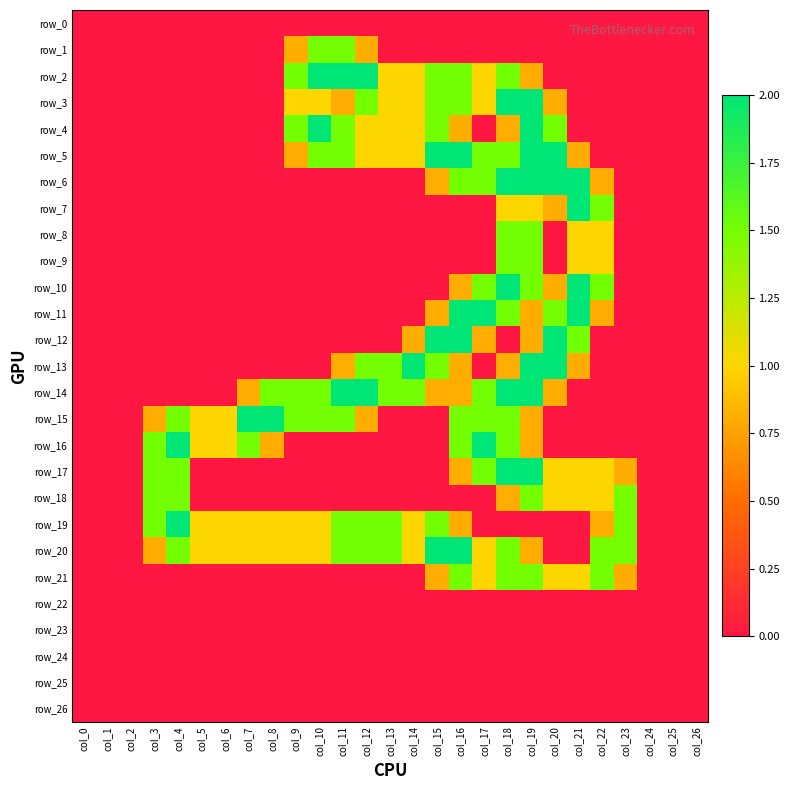

Reading left to right, transcribe all the data shown in this chart.

row_0: col_0=0.0	col_1=0.0	col_2=0.0	col_3=0.0	col_4=0.0	col_5=0.0	col_6=0.0	col_7=0.0	col_8=0.0	col_9=0.0	col_10=0.0	col_11=0.0	col_12=0.0	col_13=0.0	col_14=0.0	col_15=0.0	col_16=0.0	col_17=0.0	col_18=0.0	col_19=0.0	col_20=0.0	col_21=0.0	col_22=0.0	col_23=0.0	col_24=0.0	col_25=0.0	col_26=0.0
row_1: col_0=0.0	col_1=0.0	col_2=0.0	col_3=0.0	col_4=0.0	col_5=0.0	col_6=0.0	col_7=0.0	col_8=0.0	col_9=0.8	col_10=1.5	col_11=1.5	col_12=0.8	col_13=0.0	col_14=0.0	col_15=0.0	col_16=0.0	col_17=0.0	col_18=0.0	col_19=0.0	col_20=0.0	col_21=0.0	col_22=0.0	col_23=0.0	col_24=0.0	col_25=0.0	col_26=0.0
row_2: col_0=0.0	col_1=0.0	col_2=0.0	col_3=0.0	col_4=0.0	col_5=0.0	col_6=0.0	col_7=0.0	col_8=0.0	col_9=1.5	col_10=2.0	col_11=2.0	col_12=2.0	col_13=1.0	col_14=1.0	col_15=1.5	col_16=1.5	col_17=1.0	col_18=1.5	col_19=0.8	col_20=0.0	col_21=0.0	col_22=0.0	col_23=0.0	col_24=0.0	col_25=0.0	col_26=0.0
row_3: col_0=0.0	col_1=0.0	col_2=0.0	col_3=0.0	col_4=0.0	col_5=0.0	col_6=0.0	col_7=0.0	col_8=0.0	col_9=1.0	col_10=1.0	col_11=0.8	col_12=1.5	col_13=1.0	col_14=1.0	col_15=1.5	col_16=1.5	col_17=1.0	col_18=2.0	col_19=2.0	col_20=0.8	col_21=0.0	col_22=0.0	col_23=0.0	col_24=0.0	col_25=0.0	col_26=0.0
row_4: col_0=0.0	col_1=0.0	col_2=0.0	col_3=0.0	col_4=0.0	col_5=0.0	col_6=0.0	col_7=0.0	col_8=0.0	col_9=1.5	col_10=2.0	col_11=1.5	col_12=1.0	col_13=1.0	col_14=1.0	col_15=1.5	col_16=0.8	col_17=0.0	col_18=0.8	col_19=2.0	col_20=1.5	col_21=0.0	col_22=0.0	col_23=0.0	col_24=0.0	col_25=0.0	col_26=0.0
row_5: col_0=0.0	col_1=0.0	col_2=0.0	col_3=0.0	col_4=0.0	col_5=0.0	col_6=0.0	col_7=0.0	col_8=0.0	col_9=0.8	col_10=1.5	col_11=1.5	col_12=1.0	col_13=1.0	col_14=1.0	col_15=2.0	col_16=2.0	col_17=1.5	col_18=1.5	col_19=2.0	col_20=2.0	col_21=0.8	col_22=0.0	col_23=0.0	col_24=0.0	col_25=0.0	col_26=0.0
row_6: col_0=0.0	col_1=0.0	col_2=0.0	col_3=0.0	col_4=0.0	col_5=0.0	col_6=0.0	col_7=0.0	col_8=0.0	col_9=0.0	col_10=0.0	col_11=0.0	col_12=0.0	col_13=0.0	col_14=0.0	col_15=0.8	col_16=1.5	col_17=1.5	col_18=2.0	col_19=2.0	col_20=2.0	col_21=2.0	col_22=0.8	col_23=0.0	col_24=0.0	col_25=0.0	col_26=0.0
row_7: col_0=0.0	col_1=0.0	col_2=0.0	col_3=0.0	col_4=0.0	col_5=0.0	col_6=0.0	col_7=0.0	col_8=0.0	col_9=0.0	col_10=0.0	col_11=0.0	col_12=0.0	col_13=0.0	col_14=0.0	col_15=0.0	col_16=0.0	col_17=0.0	col_18=1.0	col_19=1.0	col_20=0.8	col_21=2.0	col_22=1.5	col_23=0.0	col_24=0.0	col_25=0.0	col_26=0.0
row_8: col_0=0.0	col_1=0.0	col_2=0.0	col_3=0.0	col_4=0.0	col_5=0.0	col_6=0.0	col_7=0.0	col_8=0.0	col_9=0.0	col_10=0.0	col_11=0.0	col_12=0.0	col_13=0.0	col_14=0.0	col_15=0.0	col_16=0.0	col_17=0.0	col_18=1.5	col_19=1.5	col_20=0.0	col_21=1.0	col_22=1.0	col_23=0.0	col_24=0.0	col_25=0.0	col_26=0.0
row_9: col_0=0.0	col_1=0.0	col_2=0.0	col_3=0.0	col_4=0.0	col_5=0.0	col_6=0.0	col_7=0.0	col_8=0.0	col_9=0.0	col_10=0.0	col_11=0.0	col_12=0.0	col_13=0.0	col_14=0.0	col_15=0.0	col_16=0.0	col_17=0.0	col_18=1.5	col_19=1.5	col_20=0.0	col_21=1.0	col_22=1.0	col_23=0.0	col_24=0.0	col_25=0.0	col_26=0.0
row_10: col_0=0.0	col_1=0.0	col_2=0.0	col_3=0.0	col_4=0.0	col_5=0.0	col_6=0.0	col_7=0.0	col_8=0.0	col_9=0.0	col_10=0.0	col_11=0.0	col_12=0.0	col_13=0.0	col_14=0.0	col_15=0.0	col_16=0.8	col_17=1.5	col_18=2.0	col_19=1.5	col_20=0.8	col_21=2.0	col_22=1.5	col_23=0.0	col_24=0.0	col_25=0.0	col_26=0.0
row_11: col_0=0.0	col_1=0.0	col_2=0.0	col_3=0.0	col_4=0.0	col_5=0.0	col_6=0.0	col_7=0.0	col_8=0.0	col_9=0.0	col_10=0.0	col_11=0.0	col_12=0.0	col_13=0.0	col_14=0.0	col_15=0.8	col_16=2.0	col_17=2.0	col_18=1.5	col_19=0.8	col_20=1.5	col_21=2.0	col_22=0.8	col_23=0.0	col_24=0.0	col_25=0.0	col_26=0.0
row_12: col_0=0.0	col_1=0.0	col_2=0.0	col_3=0.0	col_4=0.0	col_5=0.0	col_6=0.0	col_7=0.0	col_8=0.0	col_9=0.0	col_10=0.0	col_11=0.0	col_12=0.0	col_13=0.0	col_14=0.8	col_15=2.0	col_16=2.0	col_17=0.8	col_18=0.0	col_19=0.8	col_20=2.0	col_21=1.5	col_22=0.0	col_23=0.0	col_24=0.0	col_25=0.0	col_26=0.0
row_13: col_0=0.0	col_1=0.0	col_2=0.0	col_3=0.0	col_4=0.0	col_5=0.0	col_6=0.0	col_7=0.0	col_8=0.0	col_9=0.0	col_10=0.0	col_11=0.8	col_12=1.5	col_13=1.5	col_14=2.0	col_15=1.5	col_16=0.8	col_17=0.0	col_18=0.8	col_19=2.0	col_20=2.0	col_21=0.8	col_22=0.0	col_23=0.0	col_24=0.0	col_25=0.0	col_26=0.0
row_14: col_0=0.0	col_1=0.0	col_2=0.0	col_3=0.0	col_4=0.0	col_5=0.0	col_6=0.0	col_7=0.8	col_8=1.5	col_9=1.5	col_10=1.5	col_11=2.0	col_12=2.0	col_13=1.5	col_14=1.5	col_15=0.8	col_16=0.8	col_17=1.5	col_18=2.0	col_19=2.0	col_20=0.8	col_21=0.0	col_22=0.0	col_23=0.0	col_24=0.0	col_25=0.0	col_26=0.0
row_15: col_0=0.0	col_1=0.0	col_2=0.0	col_3=0.8	col_4=1.5	col_5=1.0	col_6=1.0	col_7=2.0	col_8=2.0	col_9=1.5	col_10=1.5	col_11=1.5	col_12=0.8	col_13=0.0	col_14=0.0	col_15=0.0	col_16=1.5	col_17=1.5	col_18=1.5	col_19=0.8	col_20=0.0	col_21=0.0	col_22=0.0	col_23=0.0	col_24=0.0	col_25=0.0	col_26=0.0
row_16: col_0=0.0	col_1=0.0	col_2=0.0	col_3=1.5	col_4=2.0	col_5=1.0	col_6=1.0	col_7=1.5	col_8=0.8	col_9=0.0	col_10=0.0	col_11=0.0	col_12=0.0	col_13=0.0	col_14=0.0	col_15=0.0	col_16=1.5	col_17=2.0	col_18=1.5	col_19=0.8	col_20=0.0	col_21=0.0	col_22=0.0	col_23=0.0	col_24=0.0	col_25=0.0	col_26=0.0
row_17: col_0=0.0	col_1=0.0	col_2=0.0	col_3=1.5	col_4=1.5	col_5=0.0	col_6=0.0	col_7=0.0	col_8=0.0	col_9=0.0	col_10=0.0	col_11=0.0	col_12=0.0	col_13=0.0	col_14=0.0	col_15=0.0	col_16=0.8	col_17=1.5	col_18=2.0	col_19=2.0	col_20=1.0	col_21=1.0	col_22=1.0	col_23=0.8	col_24=0.0	col_25=0.0	col_26=0.0
row_18: col_0=0.0	col_1=0.0	col_2=0.0	col_3=1.5	col_4=1.5	col_5=0.0	col_6=0.0	col_7=0.0	col_8=0.0	col_9=0.0	col_10=0.0	col_11=0.0	col_12=0.0	col_13=0.0	col_14=0.0	col_15=0.0	col_16=0.0	col_17=0.0	col_18=0.8	col_19=1.5	col_20=1.0	col_21=1.0	col_22=1.0	col_23=1.5	col_24=0.0	col_25=0.0	col_26=0.0
row_19: col_0=0.0	col_1=0.0	col_2=0.0	col_3=1.5	col_4=2.0	col_5=1.0	col_6=1.0	col_7=1.0	col_8=1.0	col_9=1.0	col_10=1.0	col_11=1.5	col_12=1.5	col_13=1.5	col_14=1.0	col_15=1.5	col_16=0.8	col_17=0.0	col_18=0.0	col_19=0.0	col_20=0.0	col_21=0.0	col_22=0.8	col_23=1.5	col_24=0.0	col_25=0.0	col_26=0.0
row_20: col_0=0.0	col_1=0.0	col_2=0.0	col_3=0.8	col_4=1.5	col_5=1.0	col_6=1.0	col_7=1.0	col_8=1.0	col_9=1.0	col_10=1.0	col_11=1.5	col_12=1.5	col_13=1.5	col_14=1.0	col_15=2.0	col_16=2.0	col_17=1.0	col_18=1.5	col_19=0.8	col_20=0.0	col_21=0.0	col_22=1.5	col_23=1.5	col_24=0.0	col_25=0.0	col_26=0.0
row_21: col_0=0.0	col_1=0.0	col_2=0.0	col_3=0.0	col_4=0.0	col_5=0.0	col_6=0.0	col_7=0.0	col_8=0.0	col_9=0.0	col_10=0.0	col_11=0.0	col_12=0.0	col_13=0.0	col_14=0.0	col_15=0.8	col_16=1.5	col_17=1.0	col_18=1.5	col_19=1.5	col_20=1.0	col_21=1.0	col_22=1.5	col_23=0.8	col_24=0.0	col_25=0.0	col_26=0.0
row_22: col_0=0.0	col_1=0.0	col_2=0.0	col_3=0.0	col_4=0.0	col_5=0.0	col_6=0.0	col_7=0.0	col_8=0.0	col_9=0.0	col_10=0.0	col_11=0.0	col_12=0.0	col_13=0.0	col_14=0.0	col_15=0.0	col_16=0.0	col_17=0.0	col_18=0.0	col_19=0.0	col_20=0.0	col_21=0.0	col_22=0.0	col_23=0.0	col_24=0.0	col_25=0.0	col_26=0.0
row_23: col_0=0.0	col_1=0.0	col_2=0.0	col_3=0.0	col_4=0.0	col_5=0.0	col_6=0.0	col_7=0.0	col_8=0.0	col_9=0.0	col_10=0.0	col_11=0.0	col_12=0.0	col_13=0.0	col_14=0.0	col_15=0.0	col_16=0.0	col_17=0.0	col_18=0.0	col_19=0.0	col_20=0.0	col_21=0.0	col_22=0.0	col_23=0.0	col_24=0.0	col_25=0.0	col_26=0.0
row_24: col_0=0.0	col_1=0.0	col_2=0.0	col_3=0.0	col_4=0.0	col_5=0.0	col_6=0.0	col_7=0.0	col_8=0.0	col_9=0.0	col_10=0.0	col_11=0.0	col_12=0.0	col_13=0.0	col_14=0.0	col_15=0.0	col_16=0.0	col_17=0.0	col_18=0.0	col_19=0.0	col_20=0.0	col_21=0.0	col_22=0.0	col_23=0.0	col_24=0.0	col_25=0.0	col_26=0.0
row_25: col_0=0.0	col_1=0.0	col_2=0.0	col_3=0.0	col_4=0.0	col_5=0.0	col_6=0.0	col_7=0.0	col_8=0.0	col_9=0.0	col_10=0.0	col_11=0.0	col_12=0.0	col_13=0.0	col_14=0.0	col_15=0.0	col_16=0.0	col_17=0.0	col_18=0.0	col_19=0.0	col_20=0.0	col_21=0.0	col_22=0.0	col_23=0.0	col_24=0.0	col_25=0.0	col_26=0.0
row_26: col_0=0.0	col_1=0.0	col_2=0.0	col_3=0.0	col_4=0.0	col_5=0.0	col_6=0.0	col_7=0.0	col_8=0.0	col_9=0.0	col_10=0.0	col_11=0.0	col_12=0.0	col_13=0.0	col_14=0.0	col_15=0.0	col_16=0.0	col_17=0.0	col_18=0.0	col_19=0.0	col_20=0.0	col_21=0.0	col_22=0.0	col_23=0.0	col_24=0.0	col_25=0.0	col_26=0.0